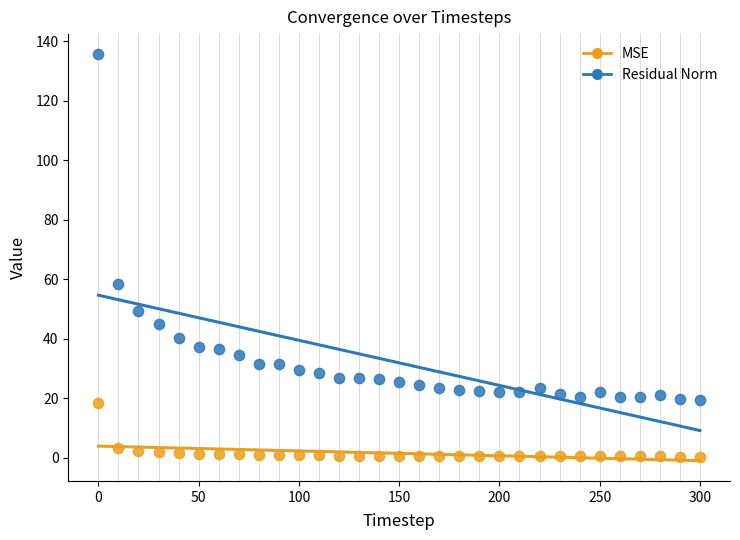

Which series contains the highest Y value?

Residual Norm